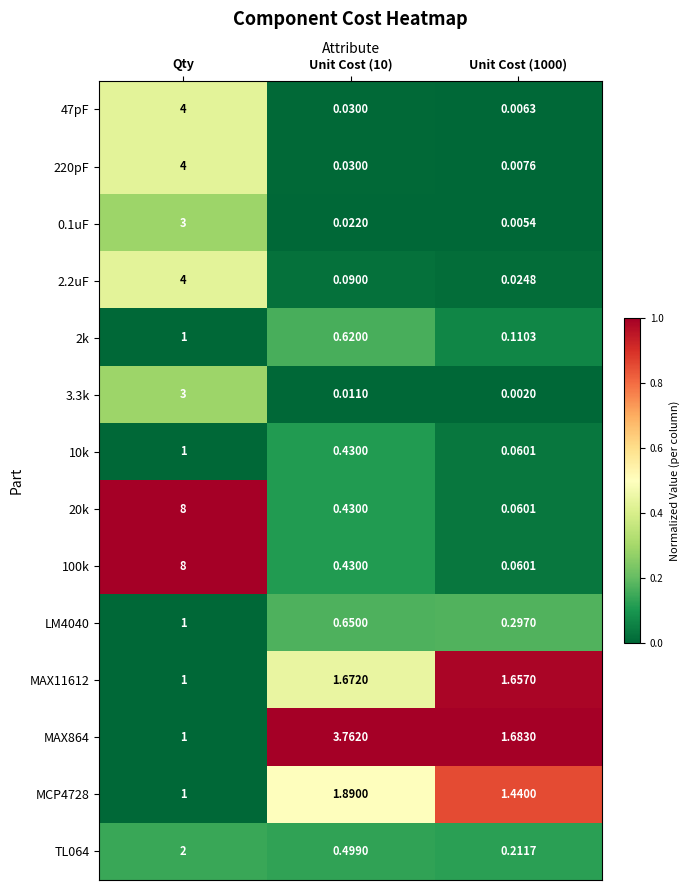

At which category does the chart reach its minimum across all series?

Unit Cost (1000)